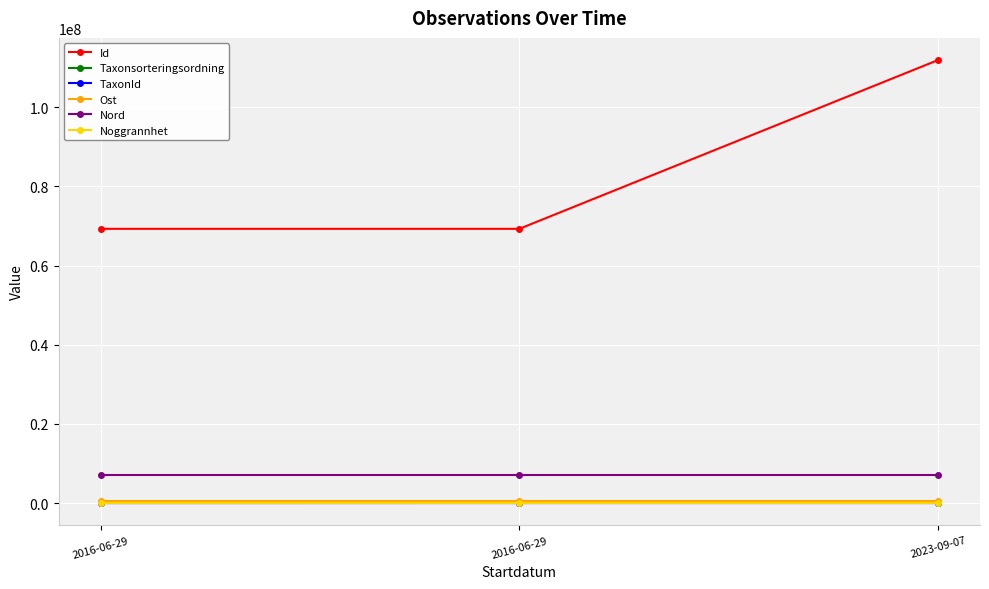

What value does the Ost series have at 2016-06-29?

513995.9